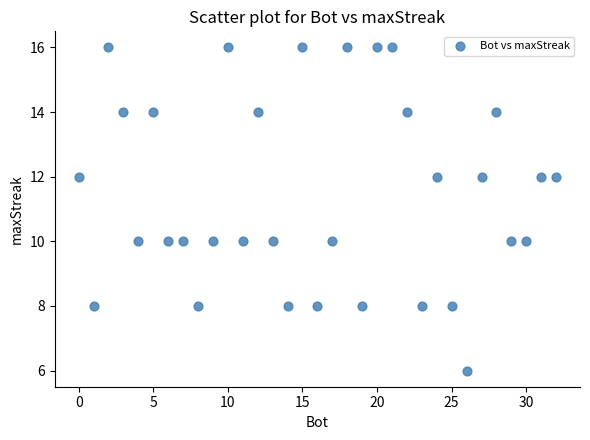

What is the range of X values (max minus min)?

32